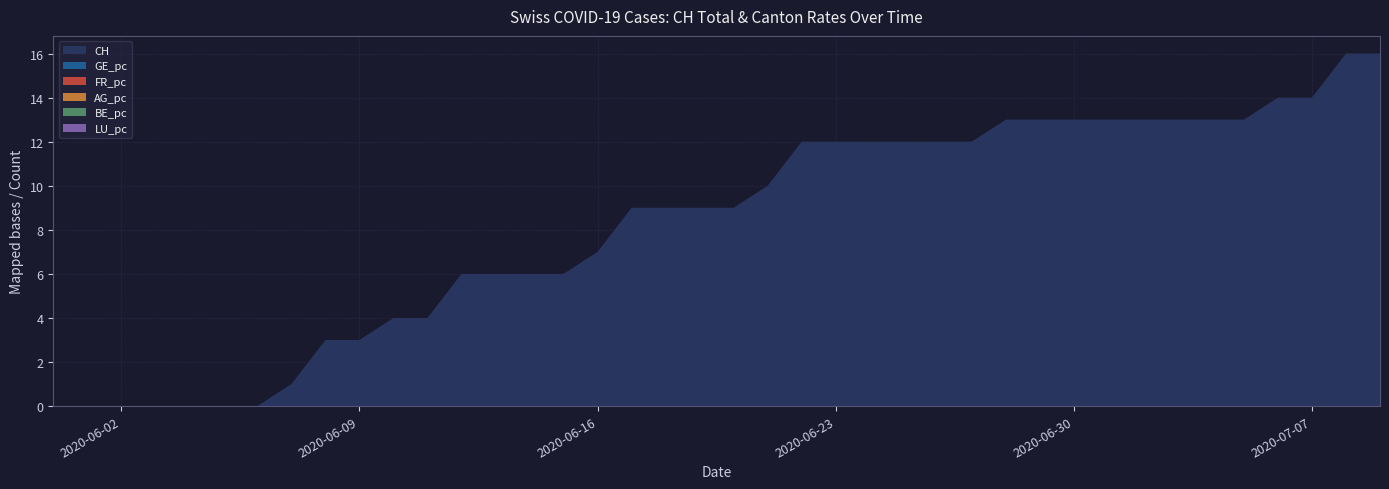

Reading right to left, extract all data points from this chart.

CH: 16.0	16.0	14.0	14.0	13.0	13.0	13.0	13.0	13.0	13.0	13.0	13.0	12.0	12.0	12.0	12.0	12.0	12.0	10.0	9.0	9.0	9.0	9.0	7.0	6.0	6.0	6.0	6.0	4.0	4.0	3.0	3.0	1.0	0.0	0.0	0.0	0.0	0.0	0.0	0.0
GE_pc: 0.0	0.0	0.0	0.0	0.0	0.0	0.0	0.0	0.0	0.0	0.0	0.0	0.0	0.0	0.0	0.0	0.0	0.0	0.0	0.0	0.0	0.0	0.0	0.0	0.0	0.0	0.0	0.0	0.0	0.0	0.0	0.0	0.0	0.0	0.0	0.0	0.0	0.0	0.0	0.0
FR_pc: 0.0	0.0	0.0	0.0	0.0	0.0	0.0	0.0	0.0	0.0	0.0	0.0	0.0	0.0	0.0	0.0	0.0	0.0	0.0	0.0	0.0	0.0	0.0	0.0	0.0	0.0	0.0	0.0	0.0	0.0	0.0	0.0	0.0	0.0	0.0	0.0	0.0	0.0	0.0	0.0
AG_pc: 0.0	0.0	0.0	0.0	0.0	0.0	0.0	0.0	0.0	0.0	0.0	0.0	0.0	0.0	0.0	0.0	0.0	0.0	0.0	0.0	0.0	0.0	0.0	0.0	0.0	0.0	0.0	0.0	0.0	0.0	0.0	0.0	0.0	0.0	0.0	0.0	0.0	0.0	0.0	0.0
BE_pc: 0.0	0.0	0.0	0.0	0.0	0.0	0.0	0.0	0.0	0.0	0.0	0.0	0.0	0.0	0.0	0.0	0.0	0.0	0.0	0.0	0.0	0.0	0.0	0.0	0.0	0.0	0.0	0.0	0.0	0.0	0.0	0.0	0.0	0.0	0.0	0.0	0.0	0.0	0.0	0.0
LU_pc: 0.0	0.0	0.0	0.0	0.0	0.0	0.0	0.0	0.0	0.0	0.0	0.0	0.0	0.0	0.0	0.0	0.0	0.0	0.0	0.0	0.0	0.0	0.0	0.0	0.0	0.0	0.0	0.0	0.0	0.0	0.0	0.0	0.0	0.0	0.0	0.0	0.0	0.0	0.0	0.0